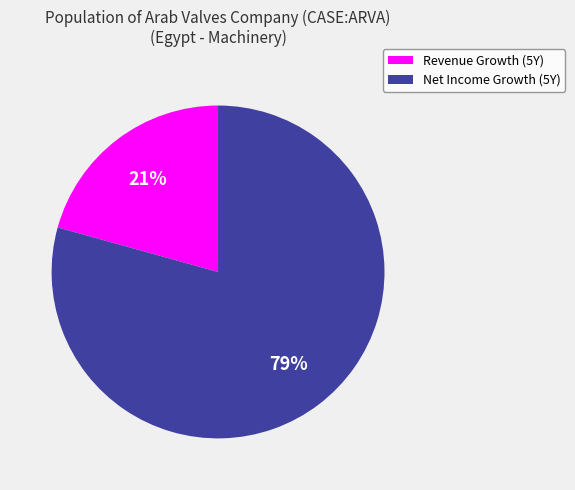

To the nearest percent, what is the average slice percentage?

50%